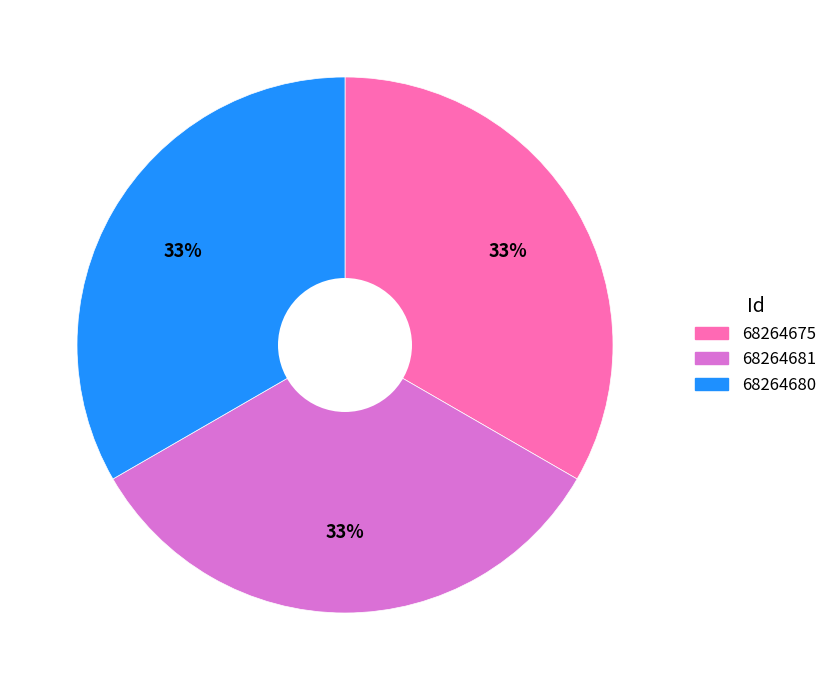

To the nearest percent, what percentage of the pie is 68264681?

33%